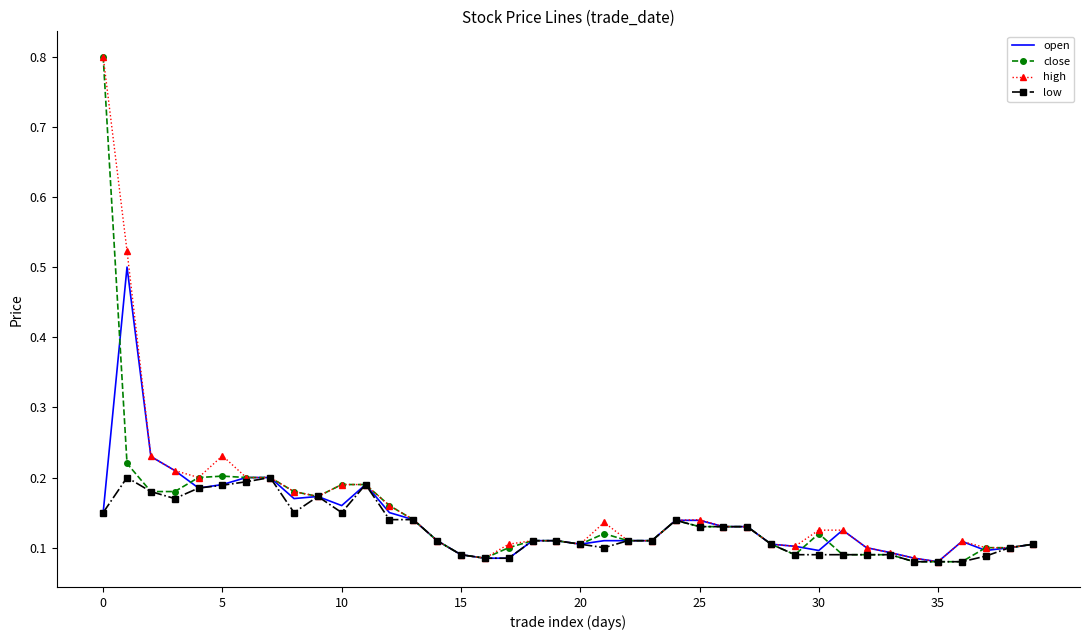

What is the value of the high point at the 12th from the left?

0.2